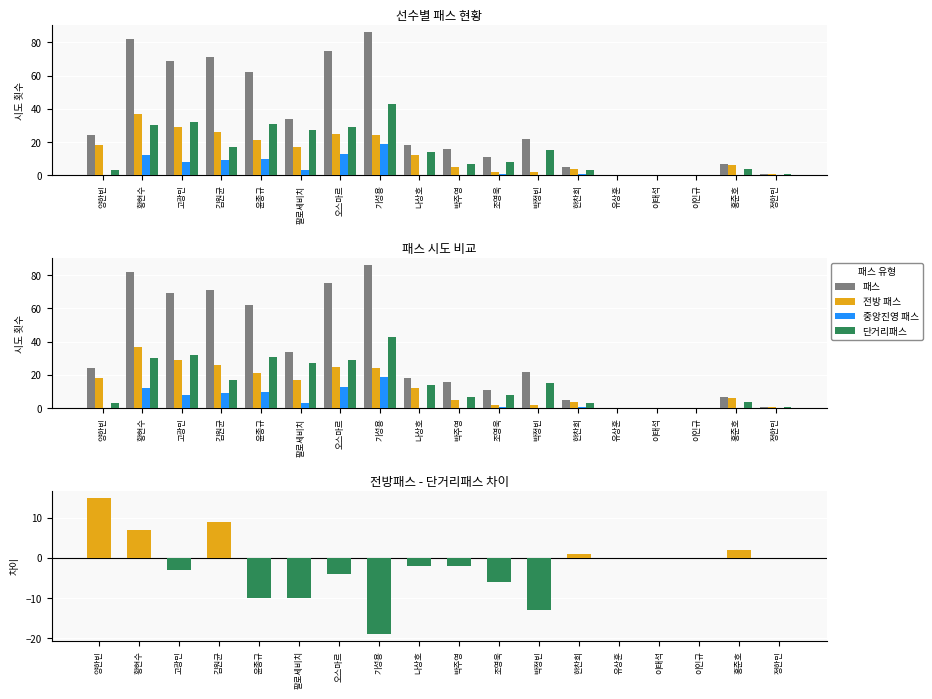

The 중앙진영 패스 series shows 2 at 고광민. True or false?

False